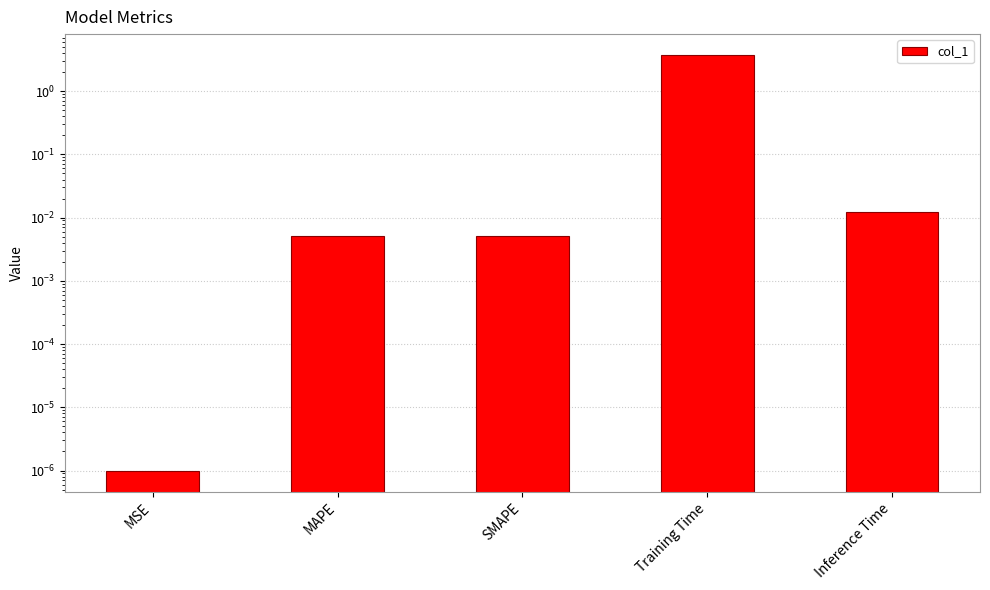

Rank the categories by value from lowest to highest.

MSE, MAPE, SMAPE, Inference Time, Training Time